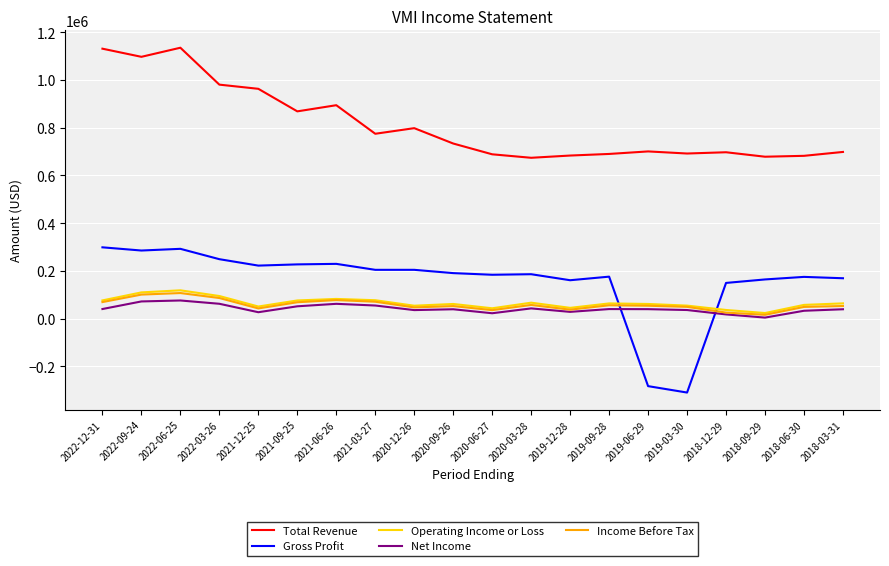

How many values in Gross Profit are below zero?

2